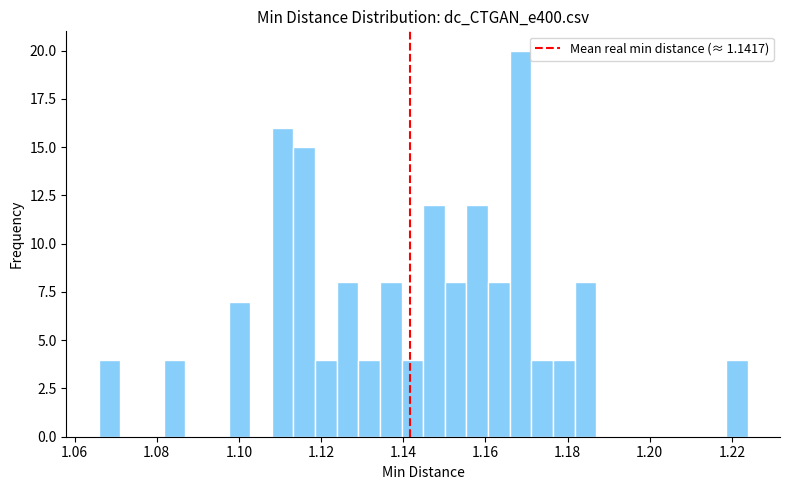

Around what value on the x-axis is the tallest bar? Give the approximate position of its centre, as read against the axis.

1.168